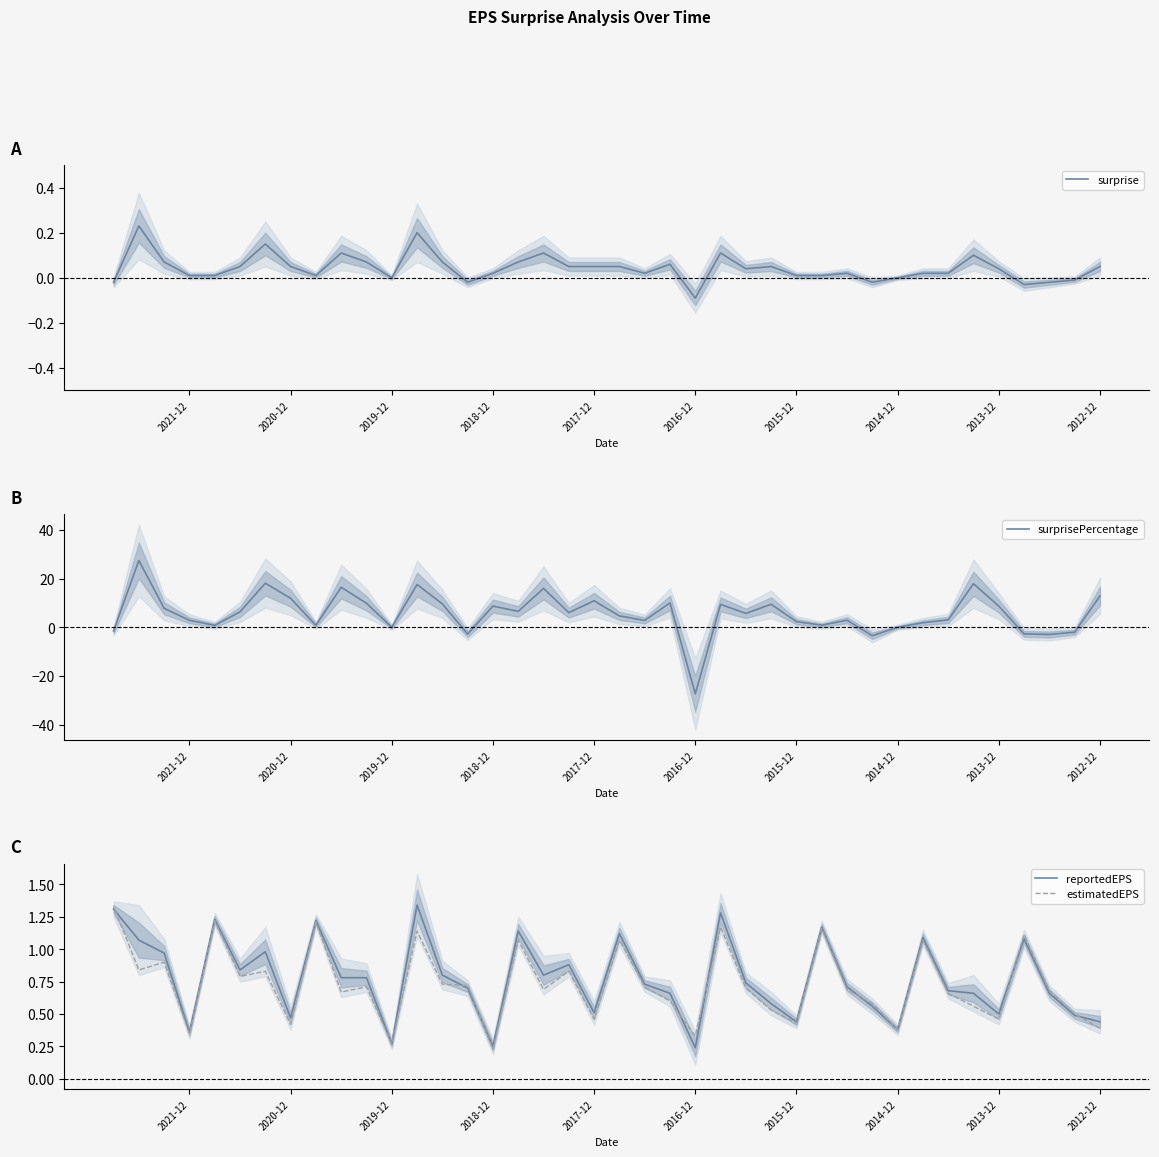

How many negative values does the surprise series have?

7